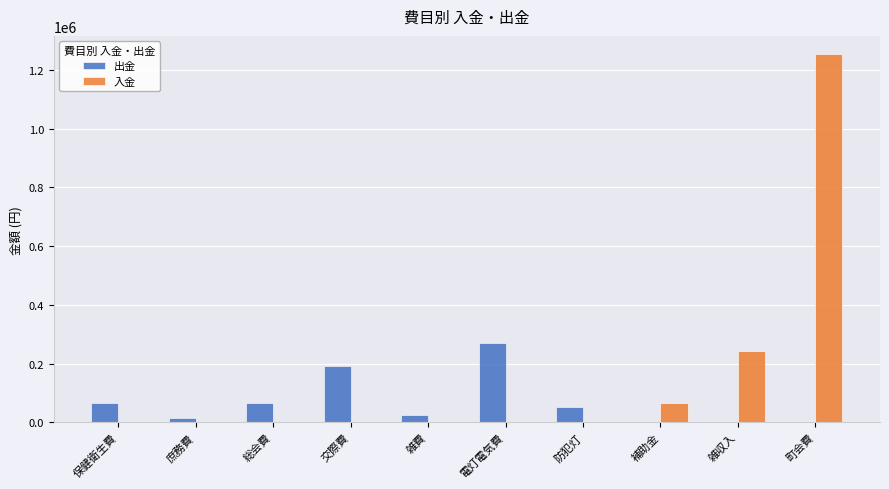

How many values in the 入金 series exceed 0?

3